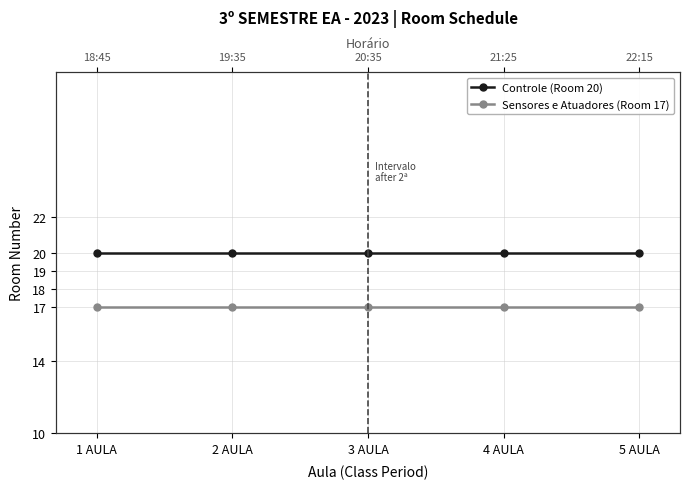

Rank the categories by Sensores e Atuadores (Room 17) value from highest to lowest.

1 AULA, 2 AULA, 3 AULA, 4 AULA, 5 AULA